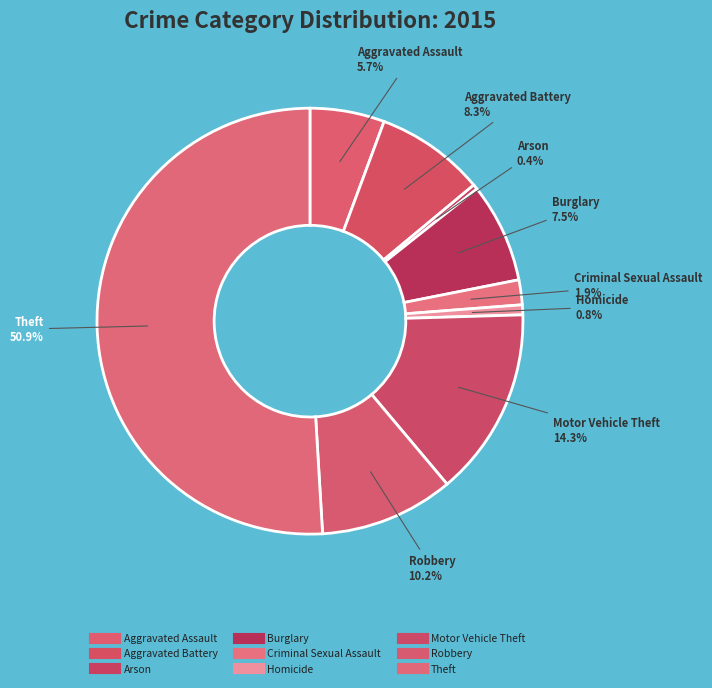

How many segments does this pie chart have?

9